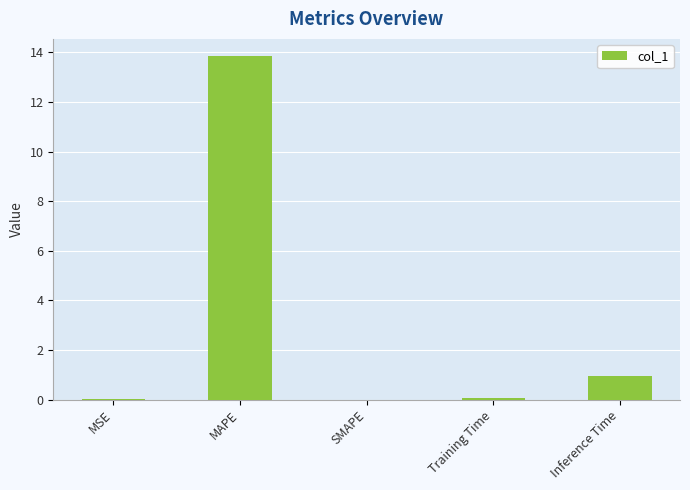

What is the change in value from MSE to Inference Time?

+1.0